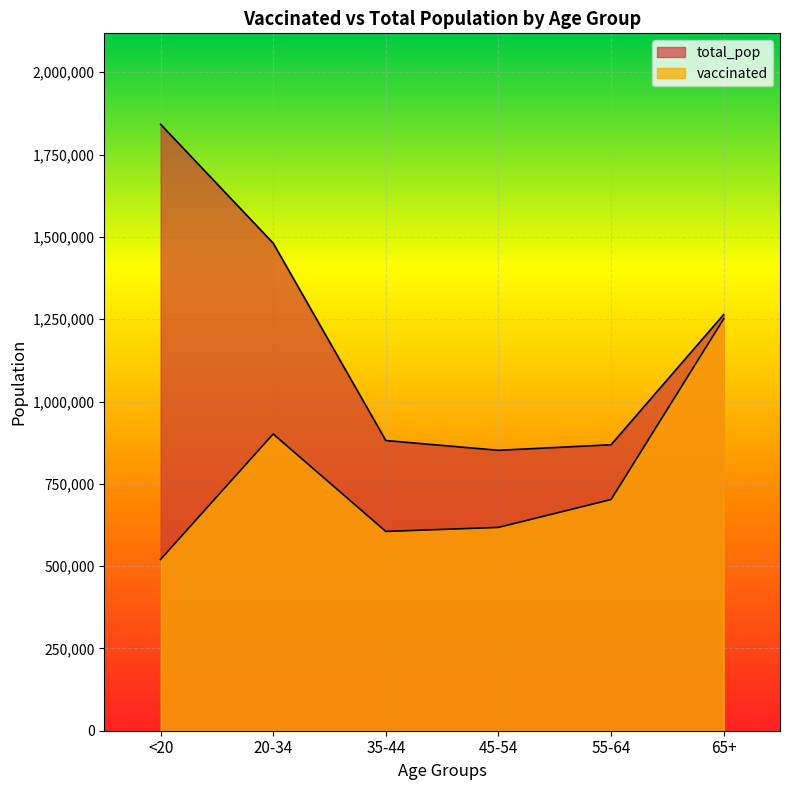

What is the sum of all total_pop values?

7189020